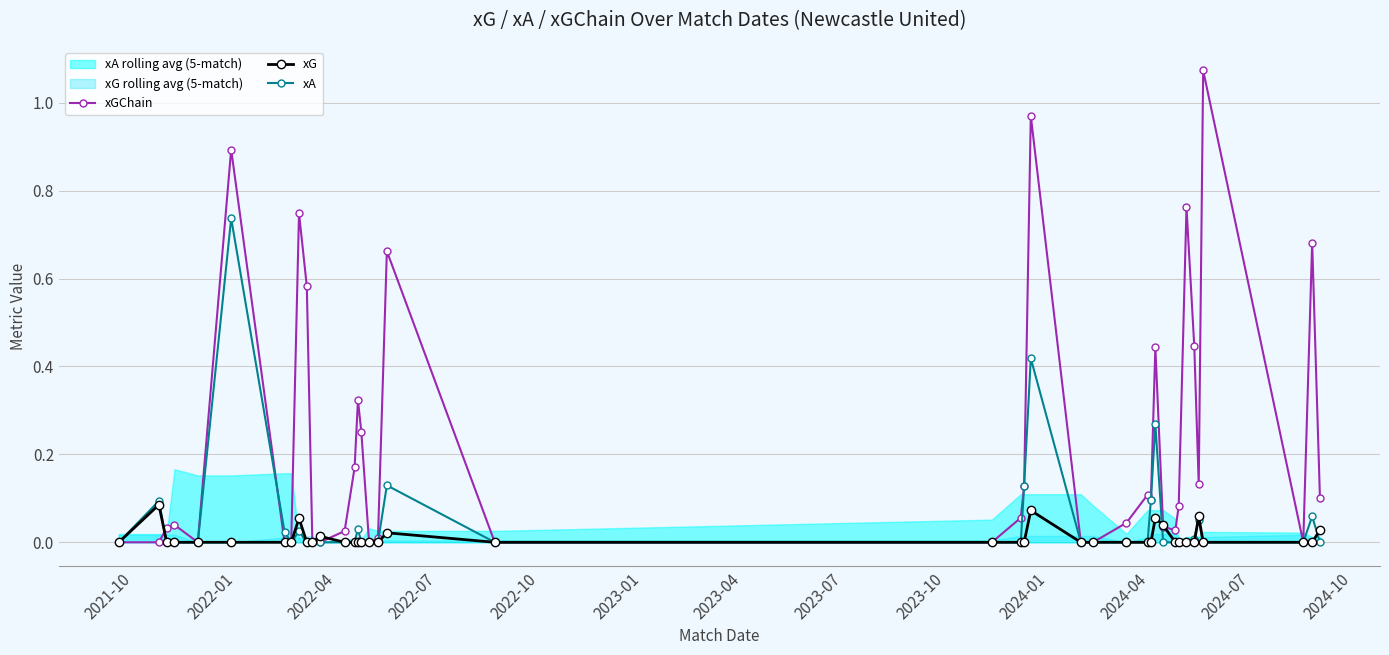

True or false: xGChain has more than 2 interior local peaks.

True